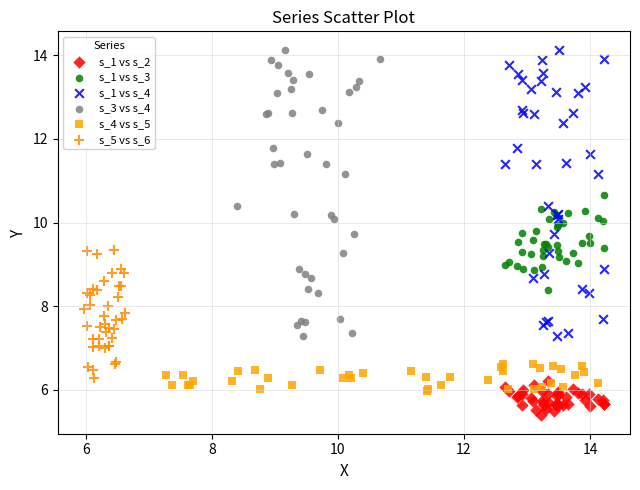

Which series contains the lowest Y value?

s_1 vs s_2